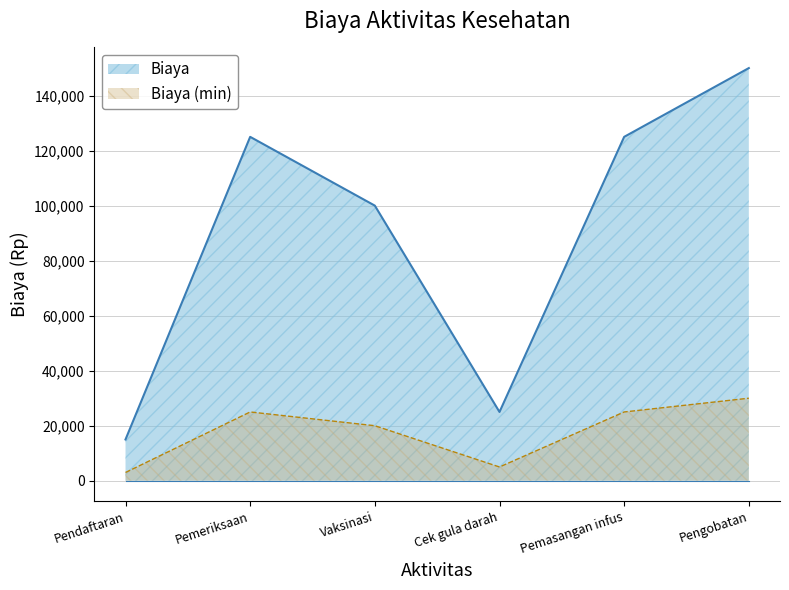

Is it true that the value at Pemasangan infus is 178109?

False